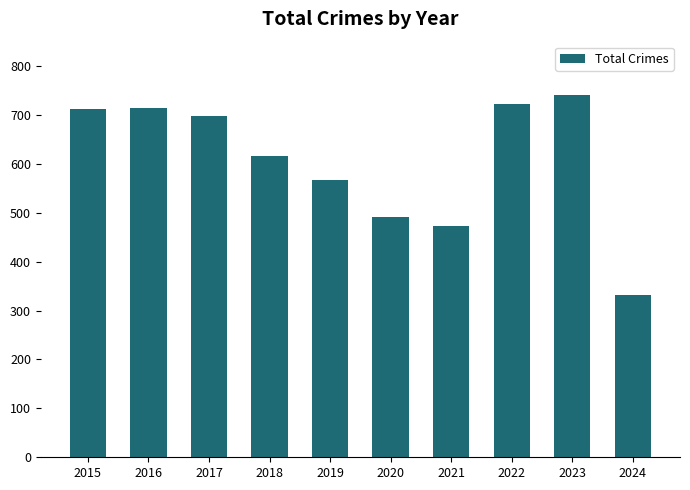

Between 2015 and 2019, which is larger?

2015